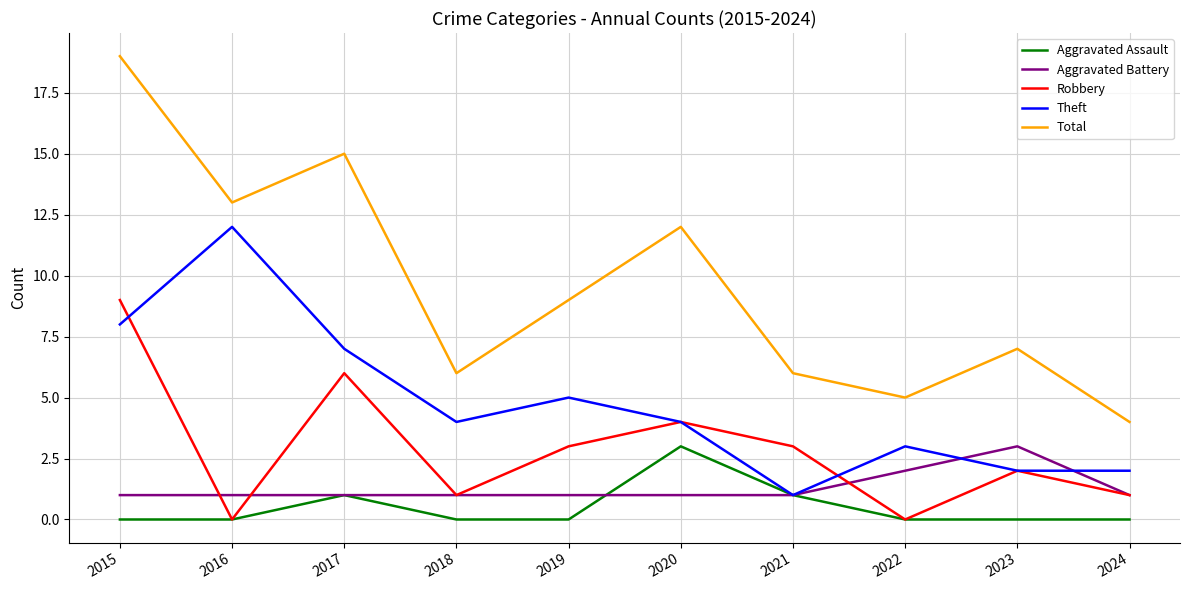

What is the difference between the maximum and minimum values in the Robbery series?

9